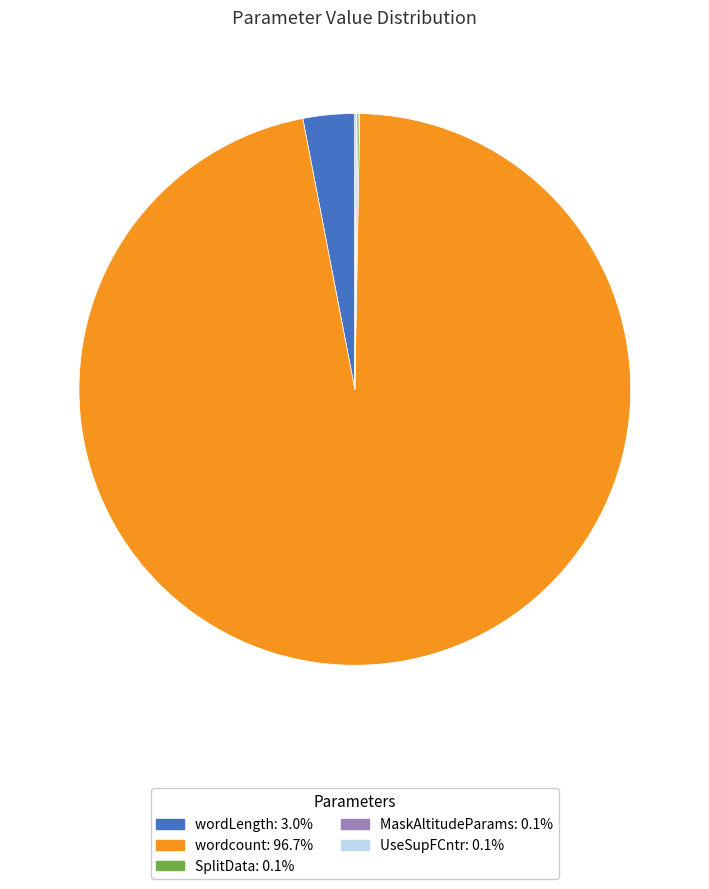

Does wordcount represent more than half of the total?

Yes